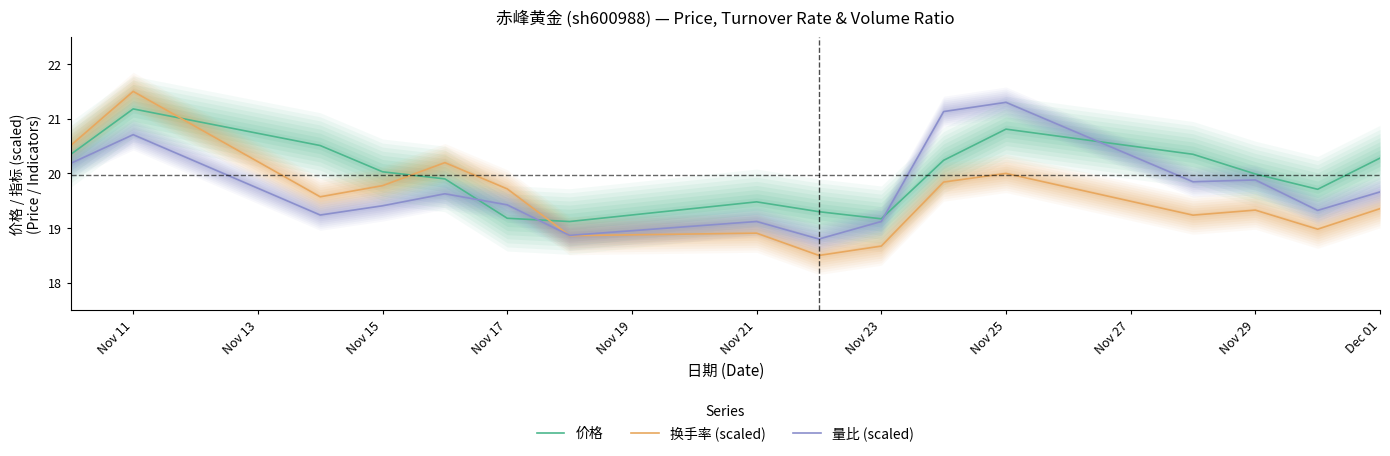

What is the highest value of the 价格 series?

21.2